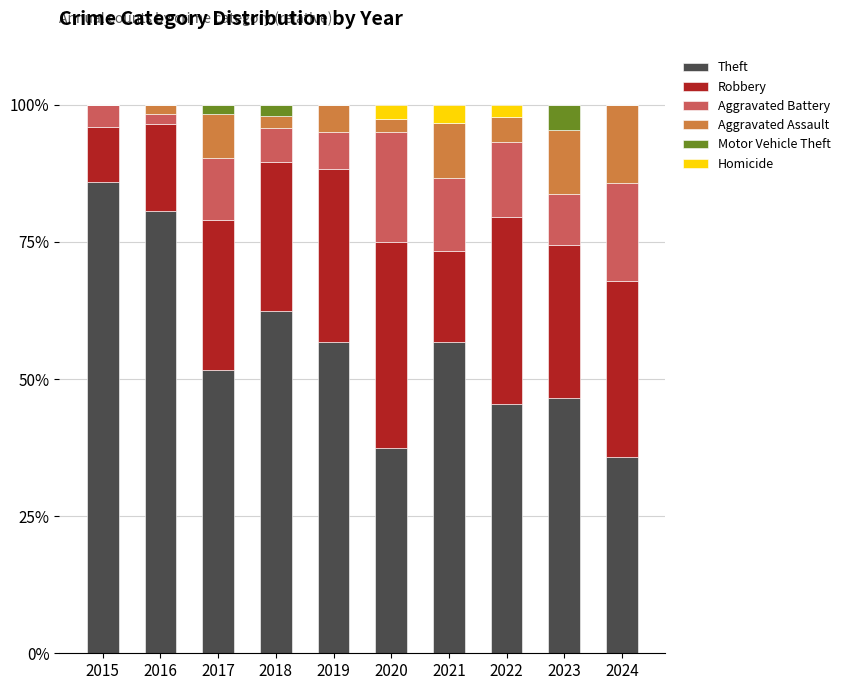

The Theft series shows 22.7 at 2018. True or false?

False